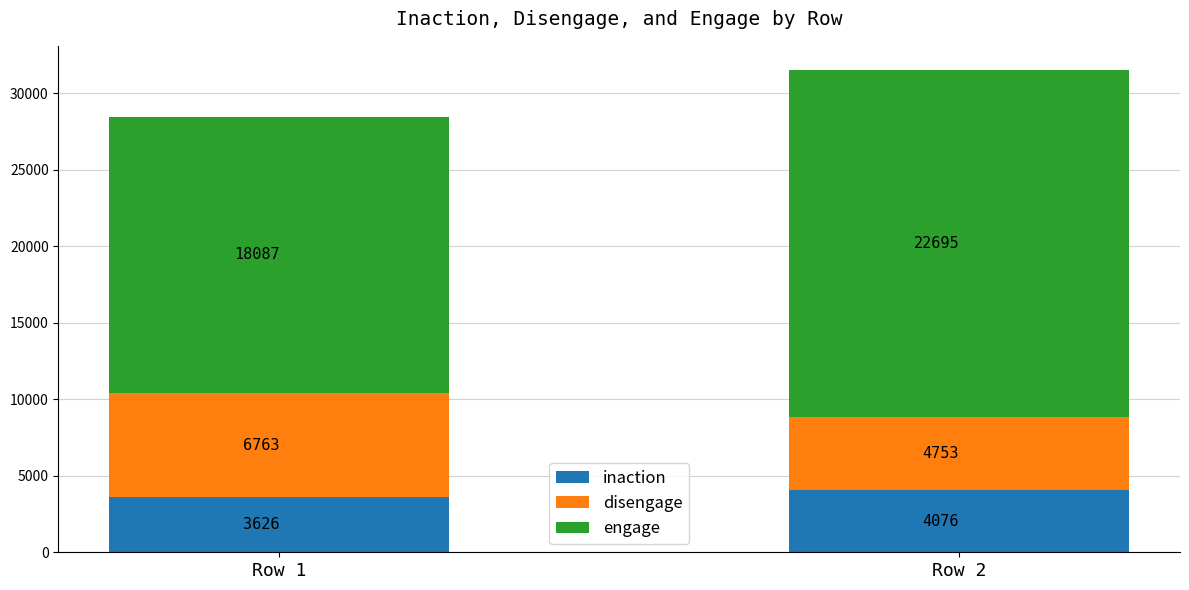

What is the average value of the inaction series?

3851